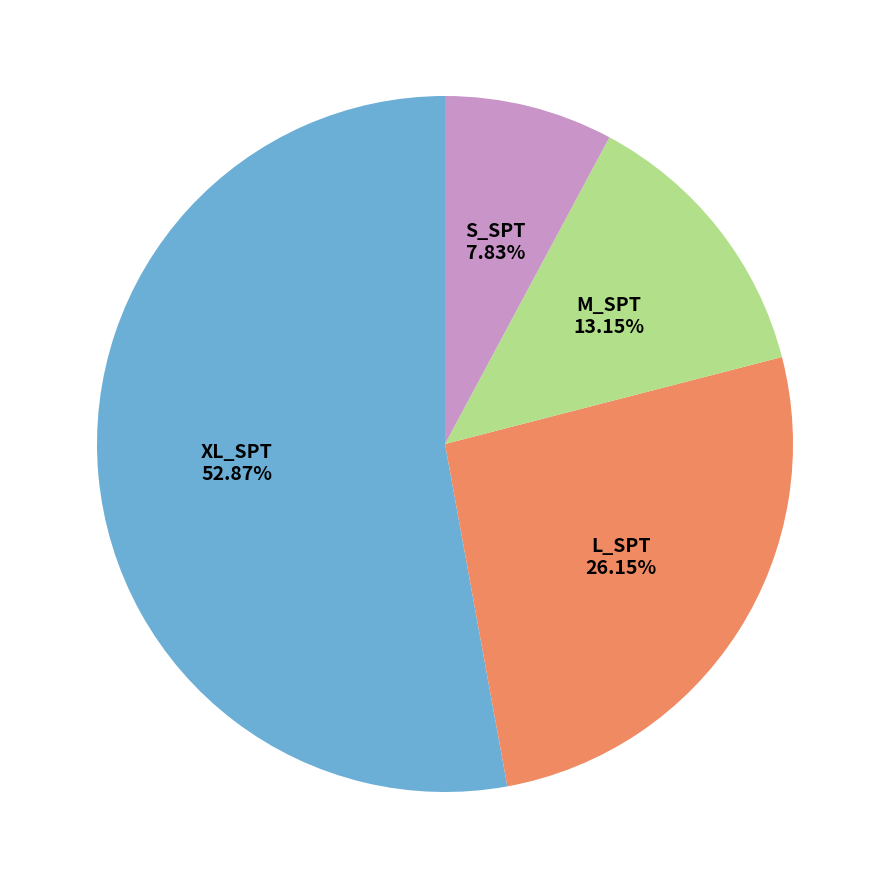

Which category has the smallest portion of the pie?

S_SPT